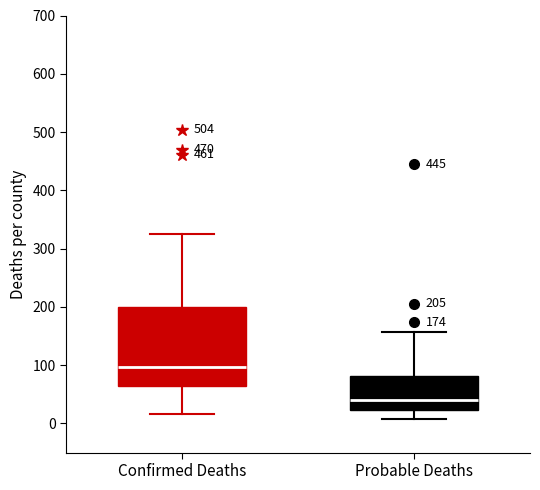

Which box has the highest median line?

Confirmed Deaths